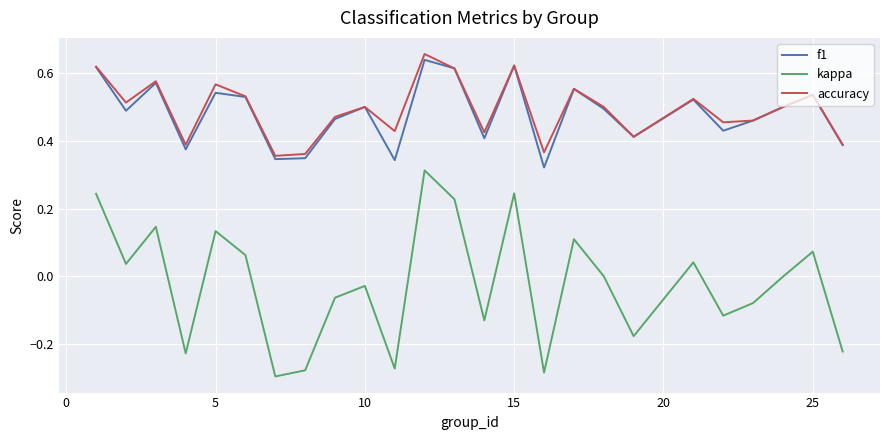

True or false: f1 and kappa intersect in this chart.

False